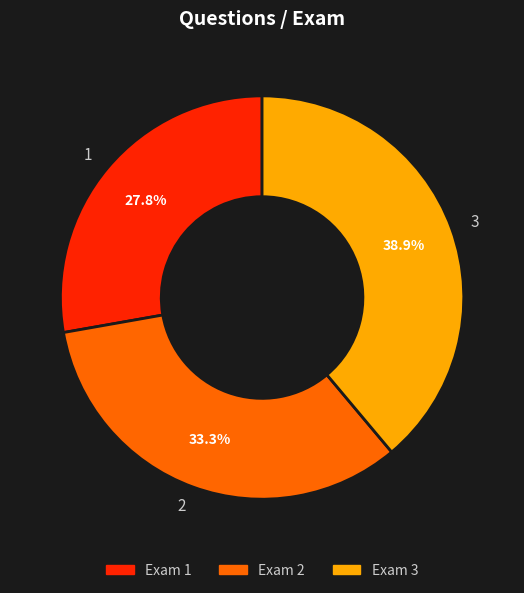

How many slices are in this pie chart?

3